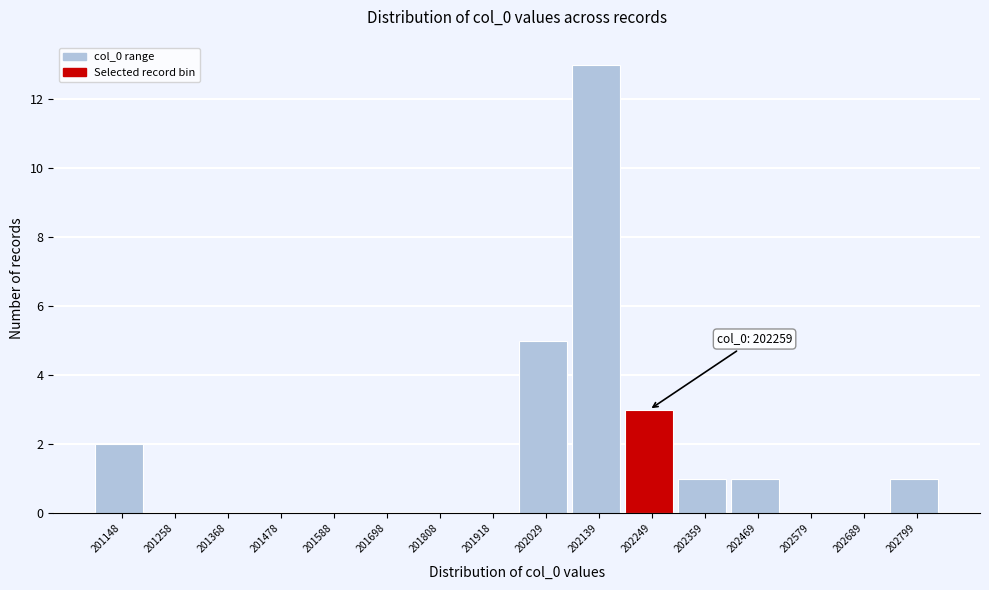

Reading left to right, list all the values displayed in this chart.

201148=2	201258=0	201368=0	201478=0	201588=0	201698=0	201808=0	201918=0	202029=5	202139=13	202249=3	202359=1	202469=1	202579=0	202689=0	202799=1